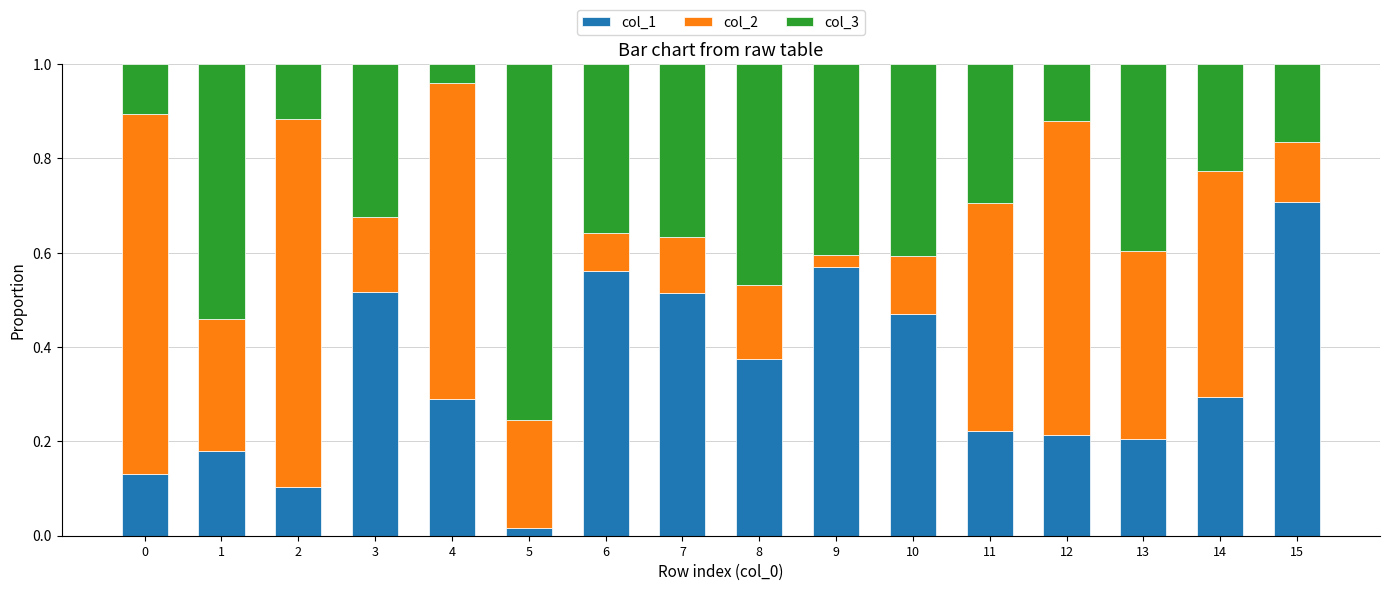

Is it true that col_1 equals 0.3 at 9?

False